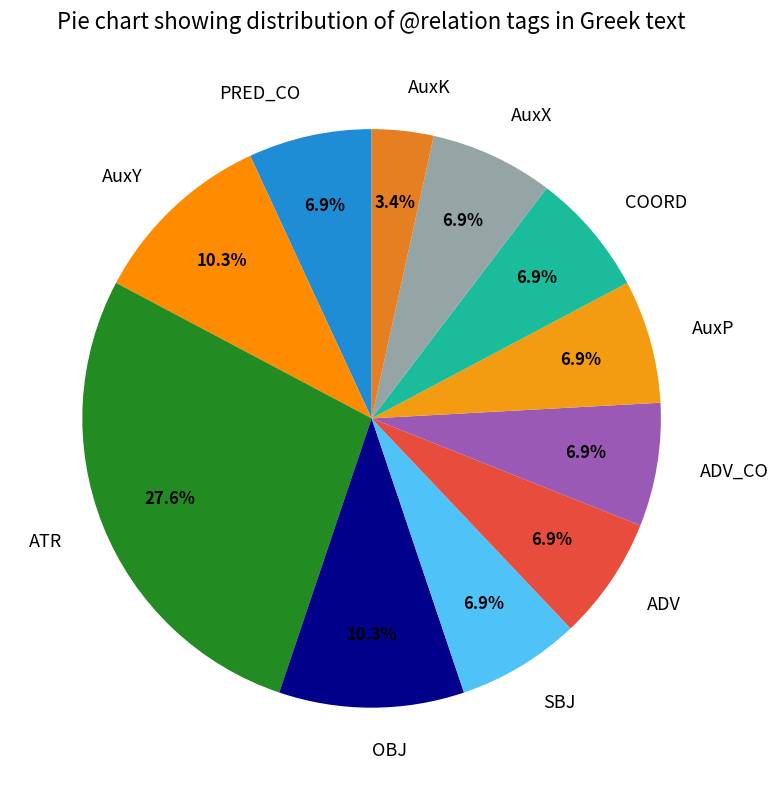

Does ADV represent more than half of the total?

No